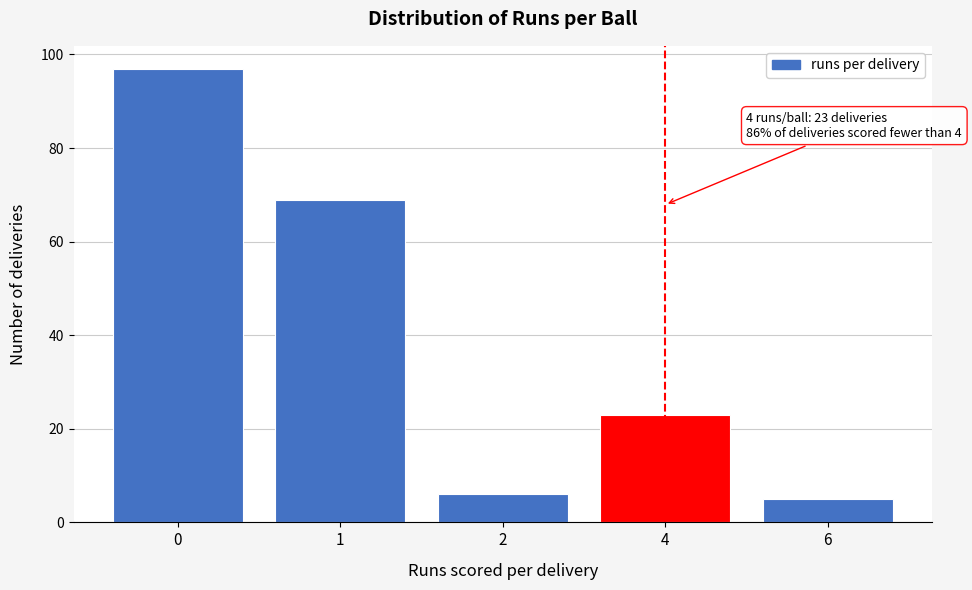

Reading right to left, list all the values displayed in this chart.

6=5	4=23	2=6	1=69	0=97